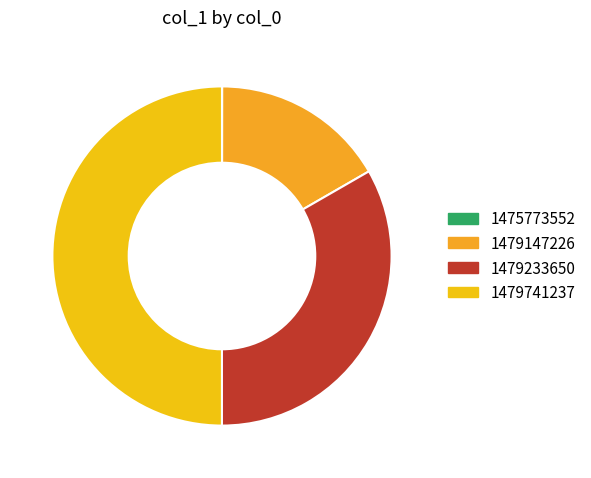

The 1479233650 slice represents 33% of the pie. True or false?

True